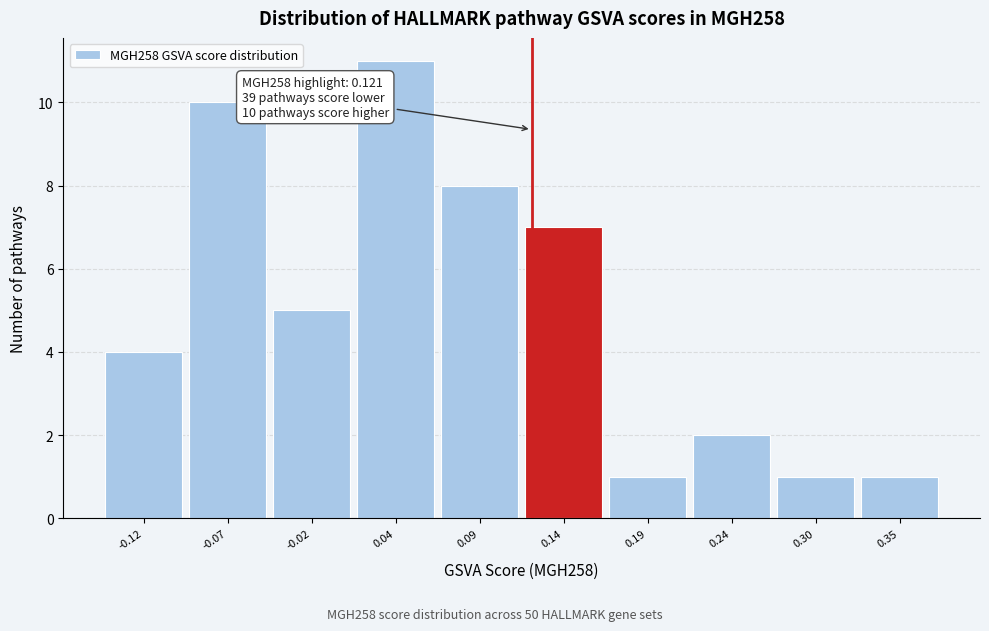

Over which range of the x-axis is the bar tallest?

0.01 to 0.06